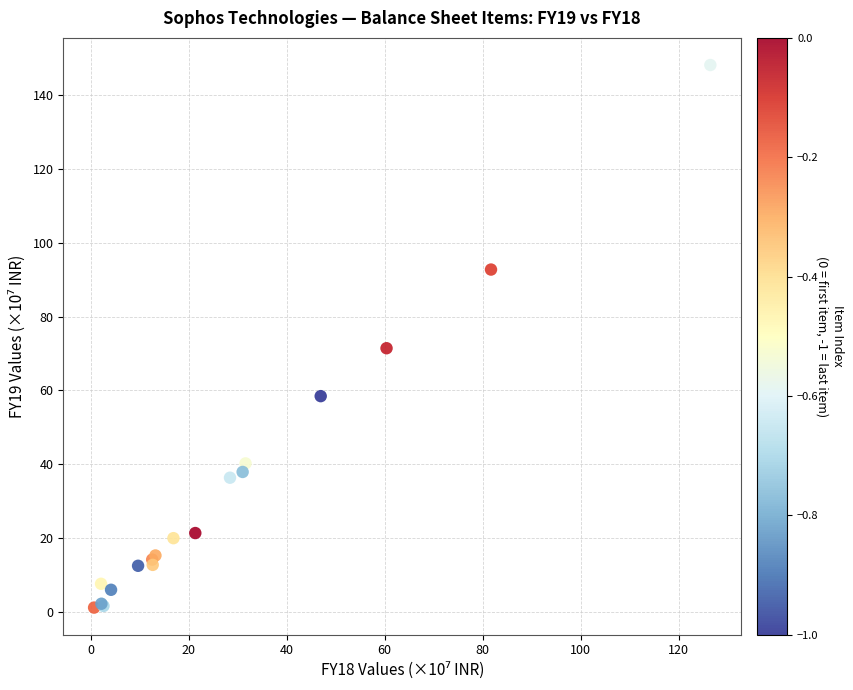

What Y value in the scatter plot is closest to 74?

71.4